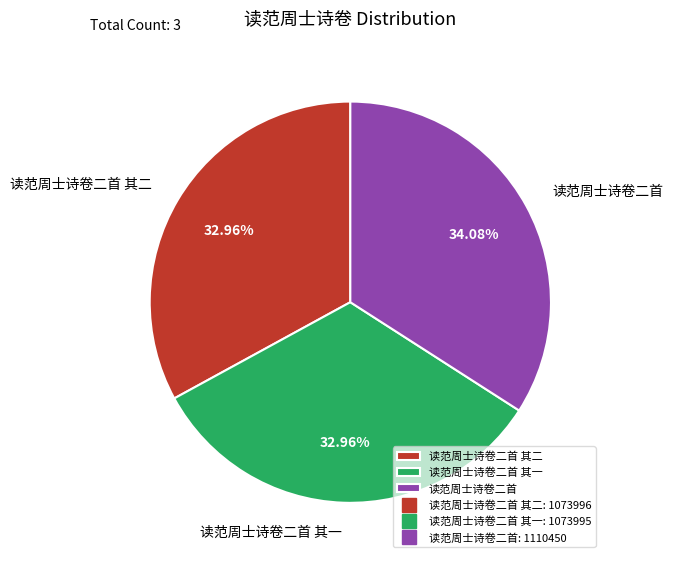

To the nearest percent, what is the difference between the 读范周士诗卷二首 其二 and 读范周士诗卷二首 slice percentages?

1%